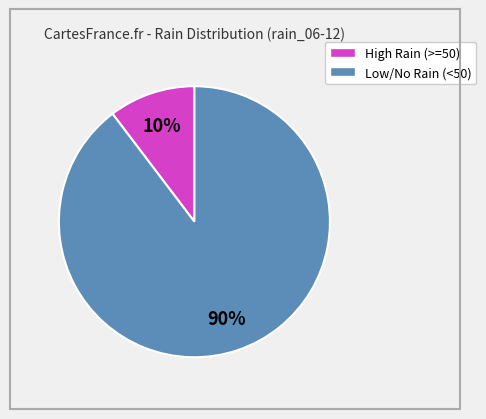

Is there a majority slice in this chart?

Yes